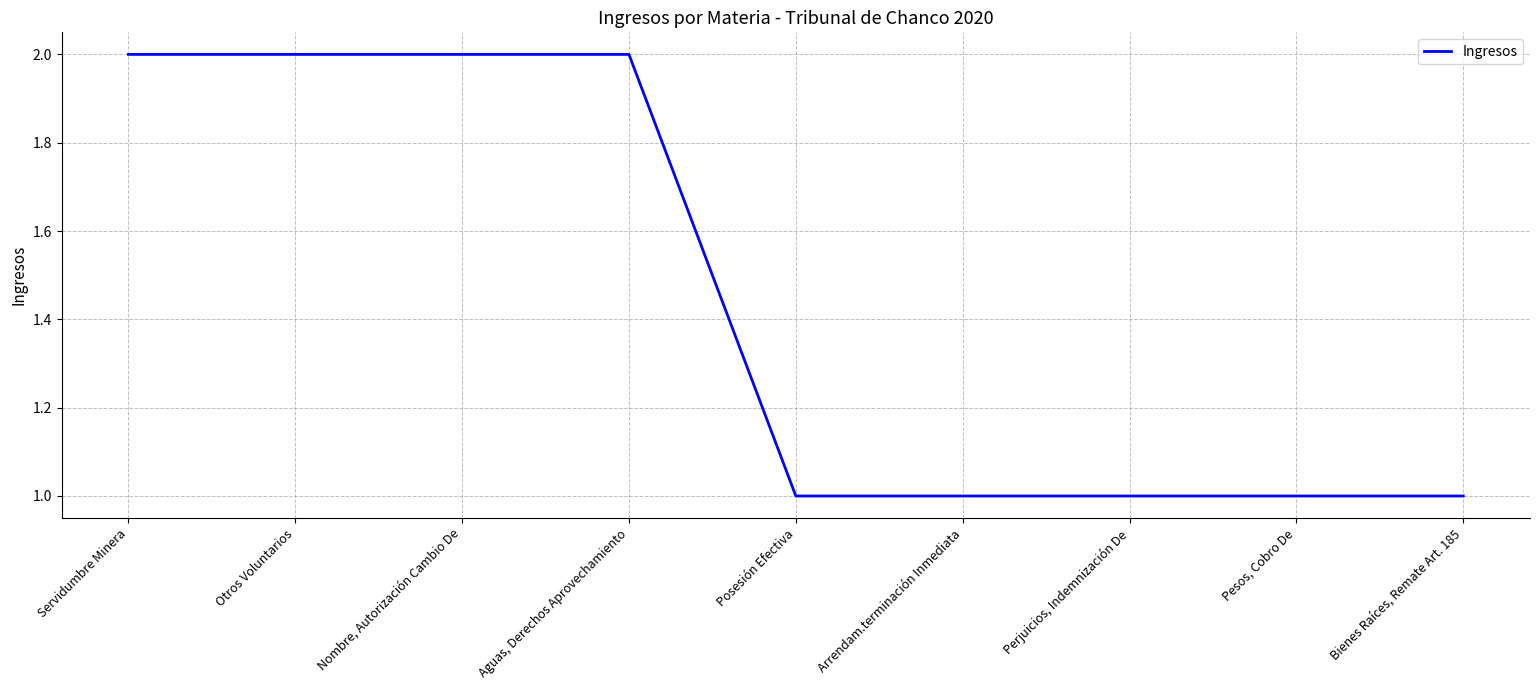

True or false: the data shows 1 at Aguas, Derechos Aprovechamiento.

False